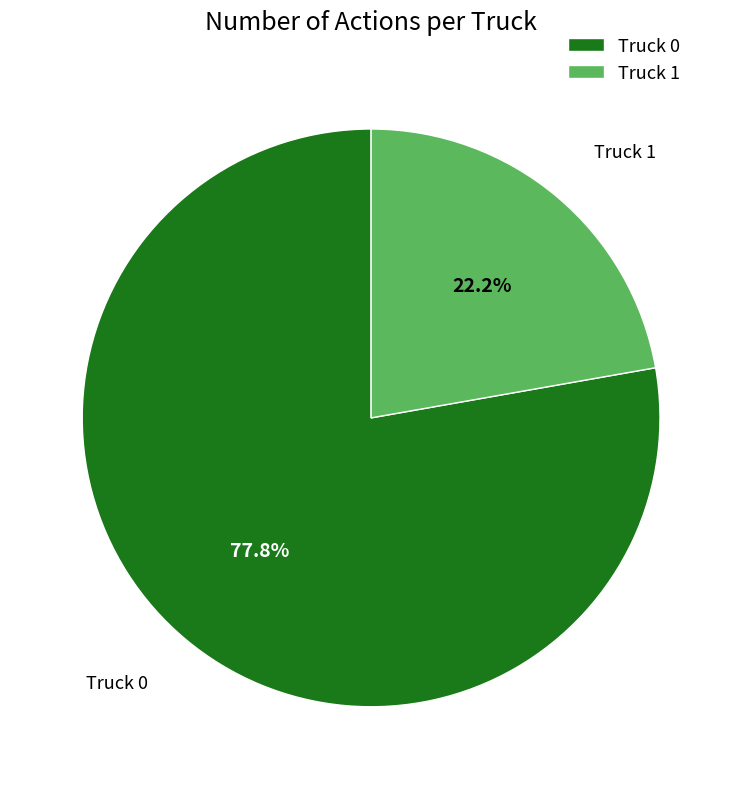

How many segments does this pie chart have?

2